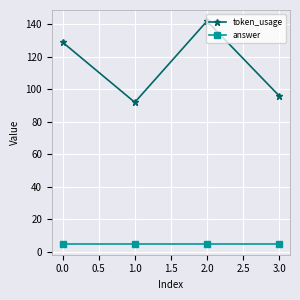

Count the number of data series in this chart.

2